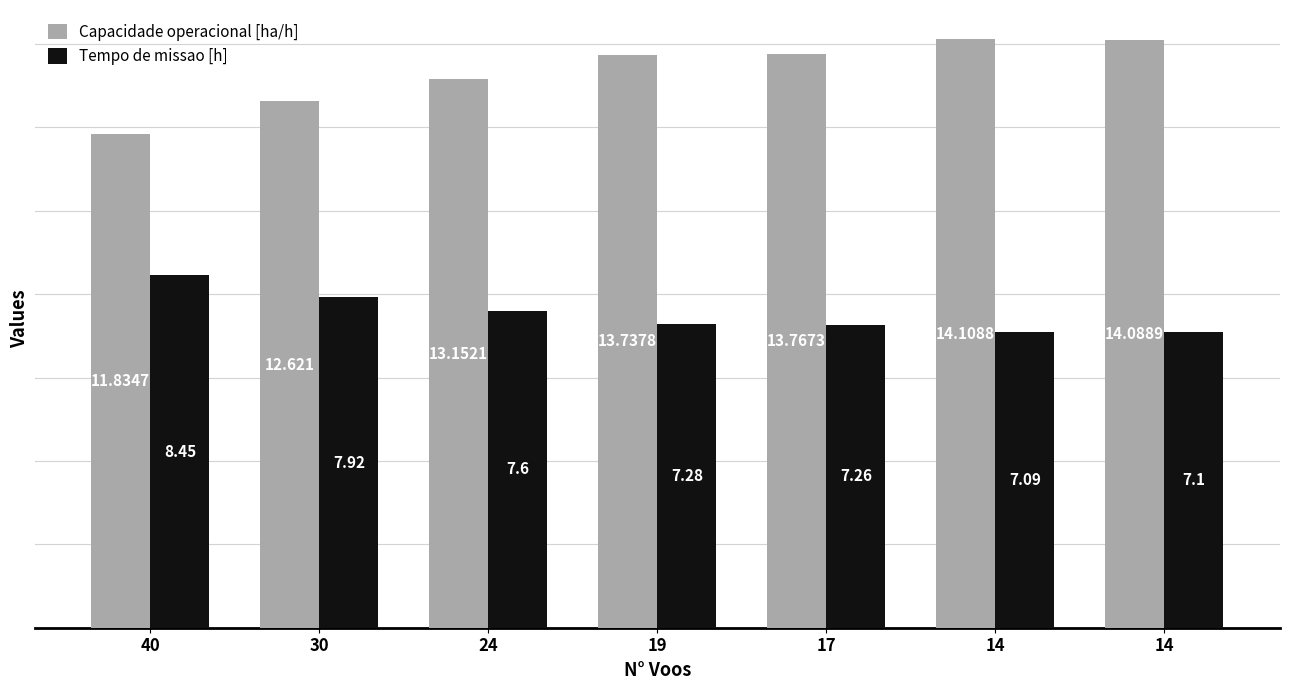

The value of Capacidade operacional [ha/h] at 17 is 21.1. True or false?

False